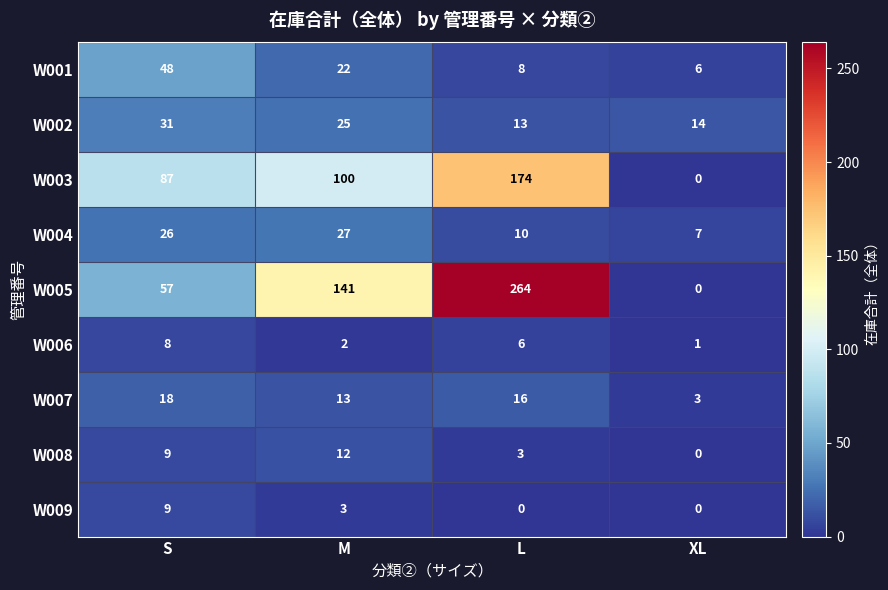

Is it true that W009 equals 9 at S?

True